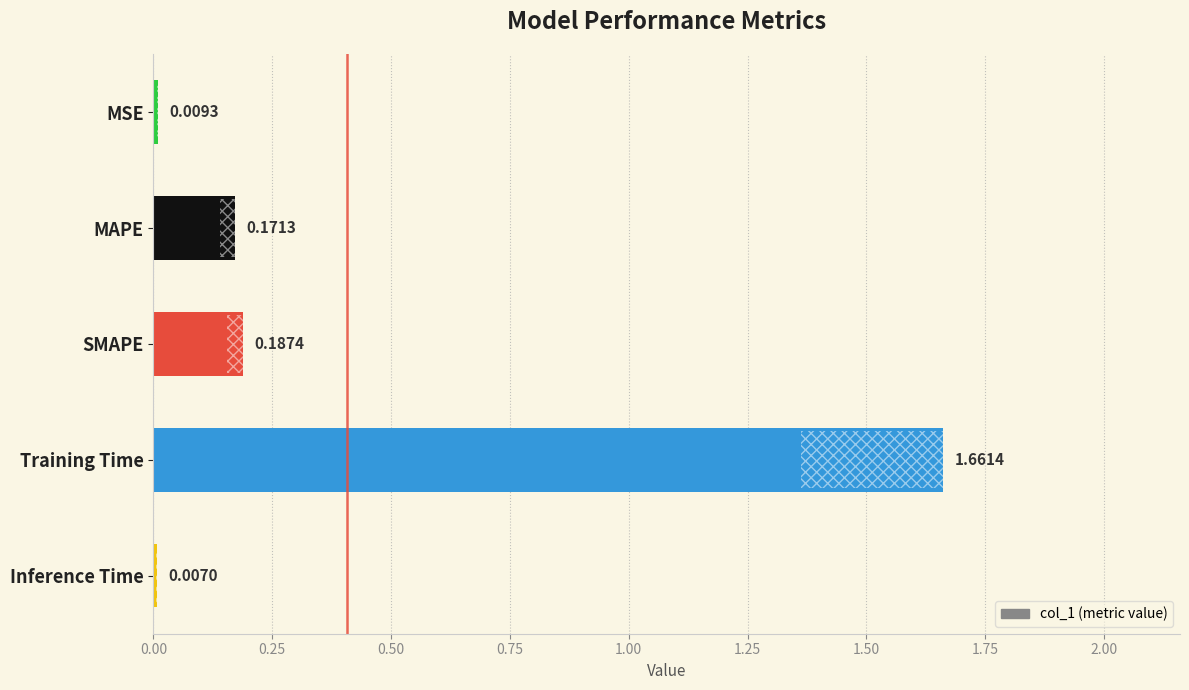

Which label corresponds to the smallest value in the chart?

Inference Time